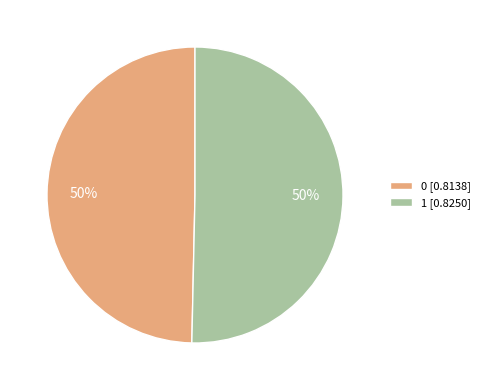

Is the sum of 1 and 0 greater than half?

Yes